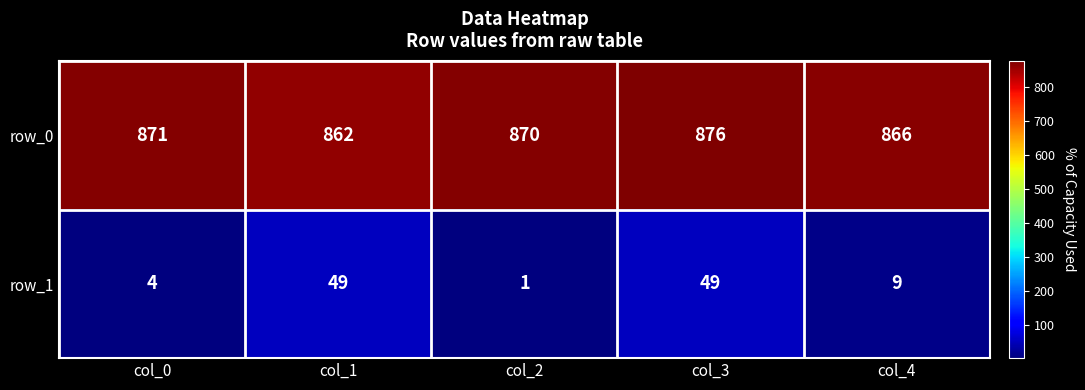

True or false: row_0 has a value of 862 at col_1.

True